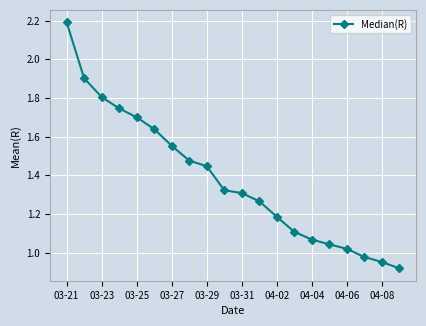

What is the sum of all values?

27.6